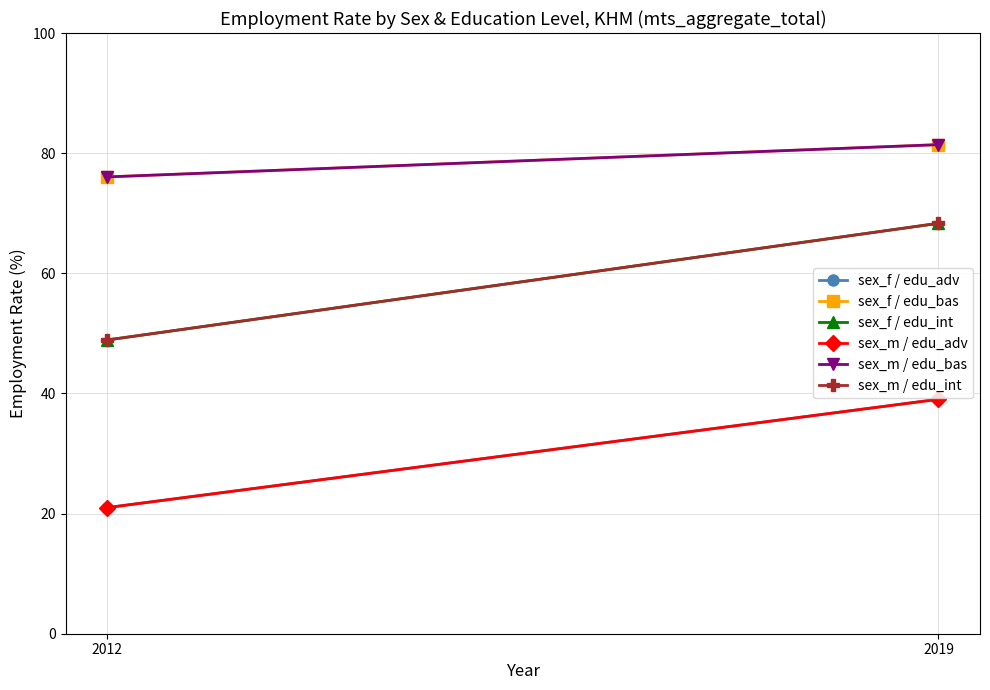

Where does the sex_f / edu_adv series first go above 39?

2019